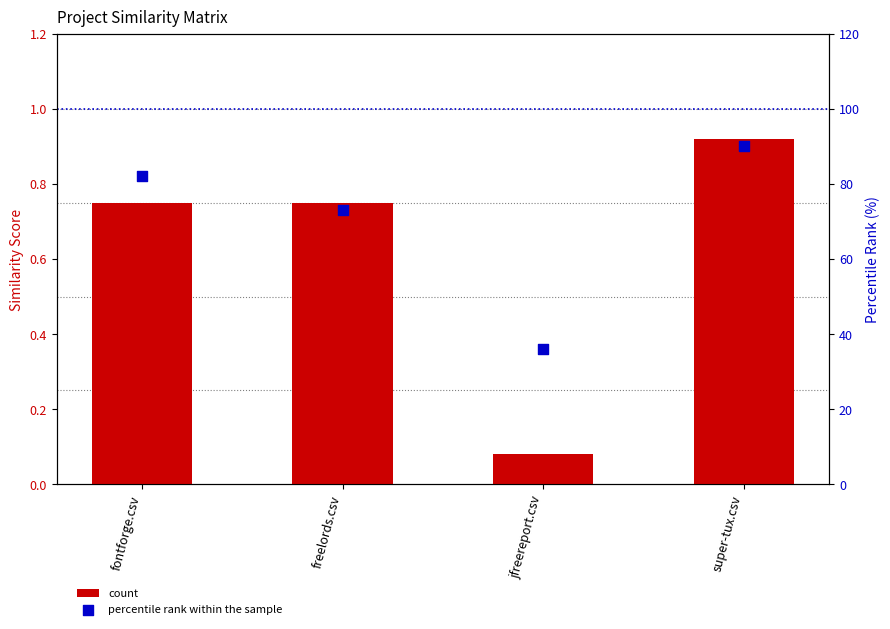

Which series reaches the minimum Y coordinate?

count